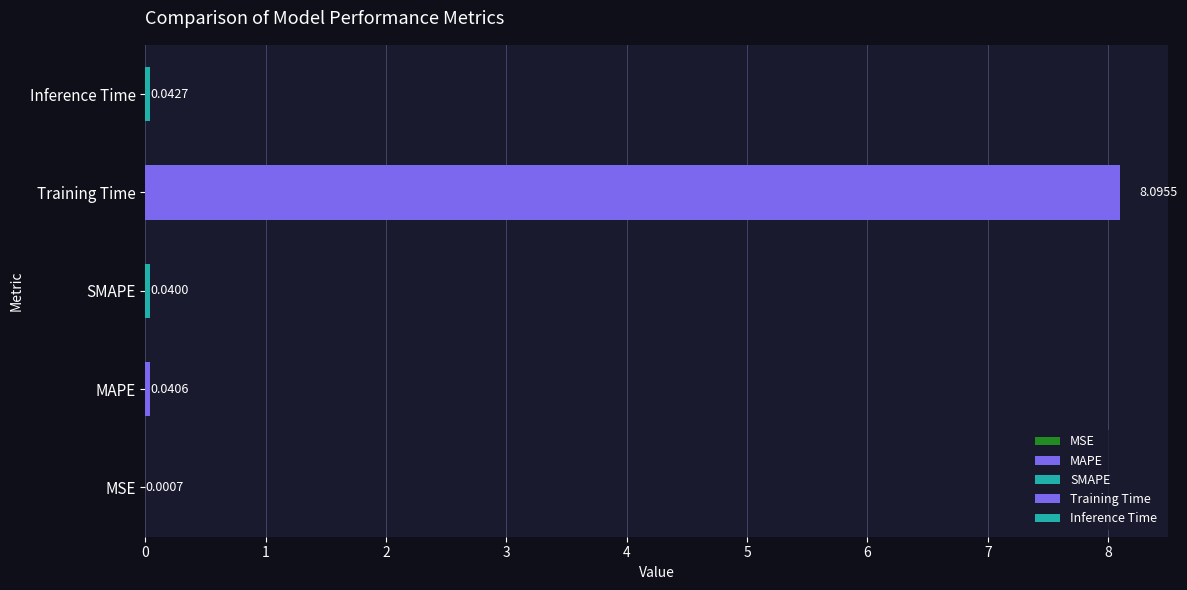

What is the maximum value shown in the chart?

8.1